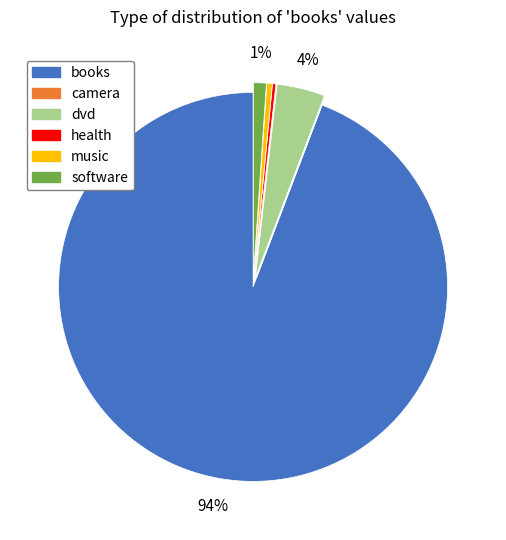

True or false: dvd accounts for 4% of the total.

True